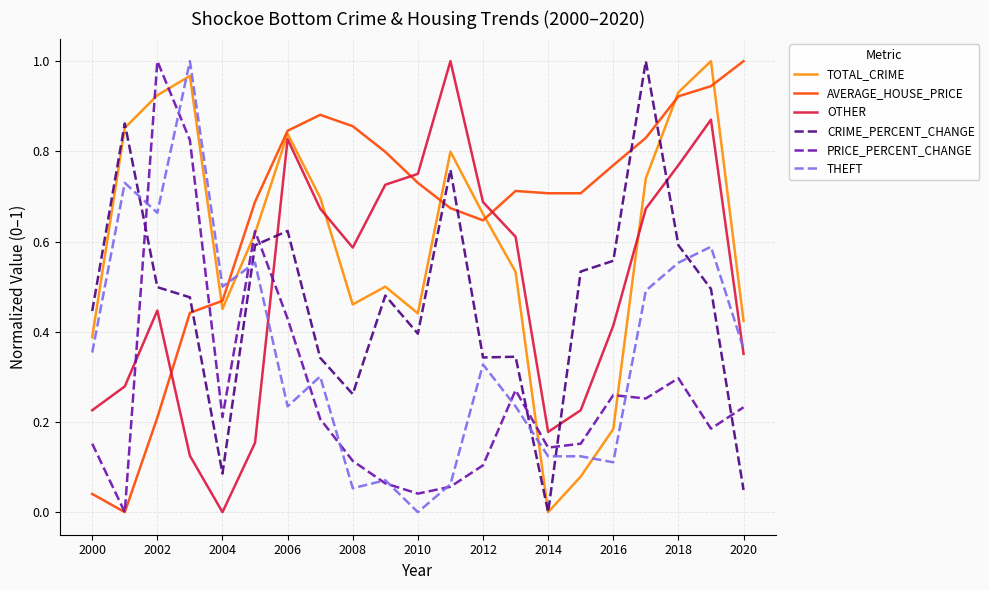

Which series ends up on top after the final intersection of THEFT and AVERAGE_HOUSE_PRICE?

AVERAGE_HOUSE_PRICE